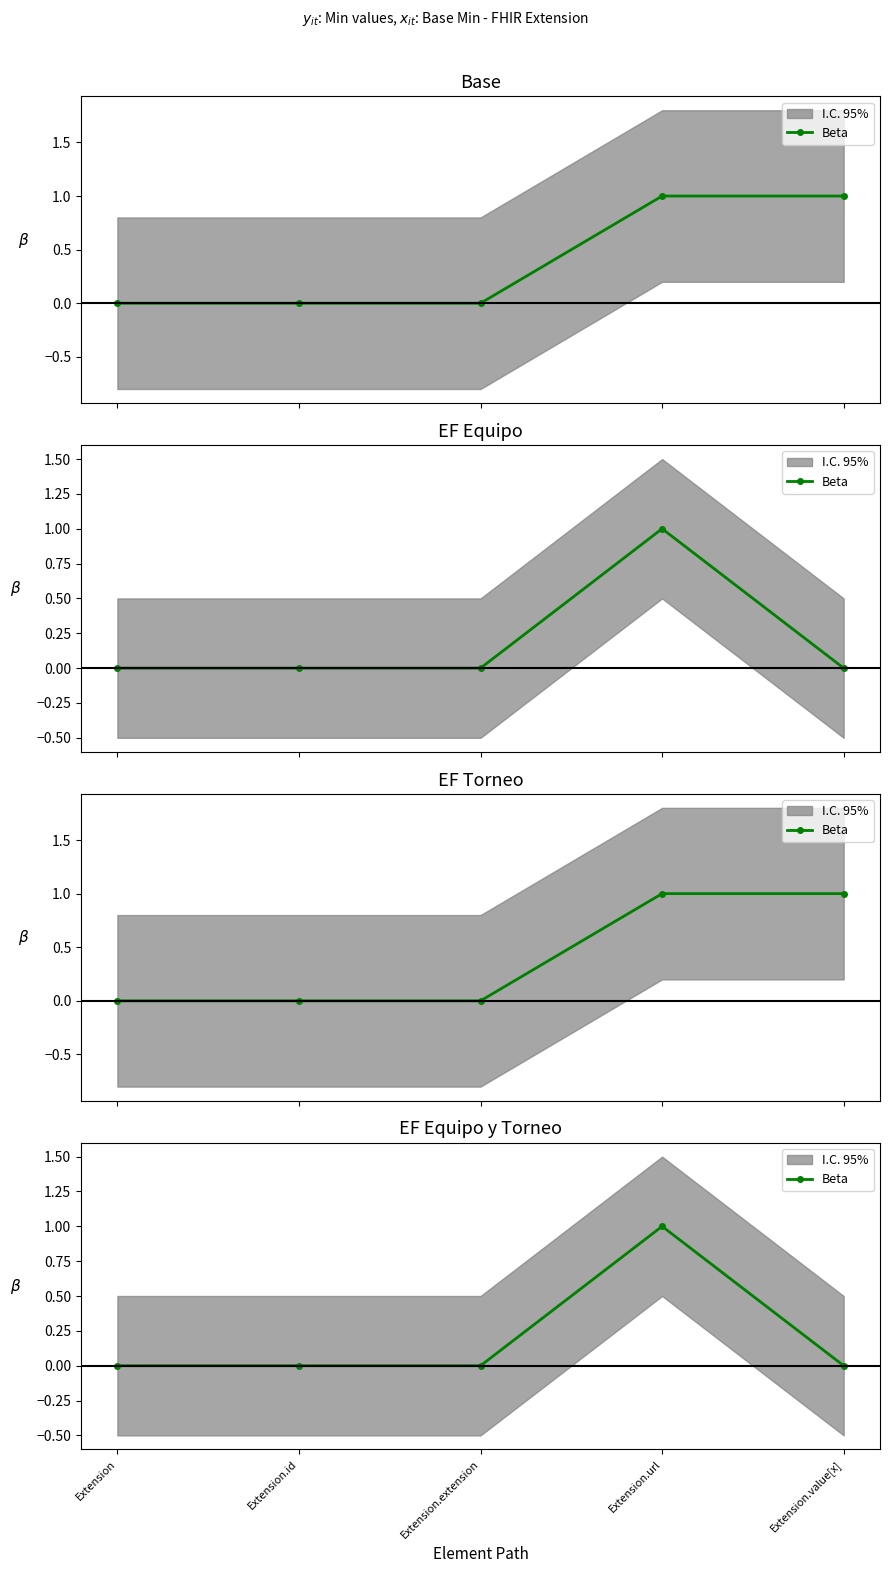

Reading left to right, extract all data points from this chart.

0	0	0	1	0